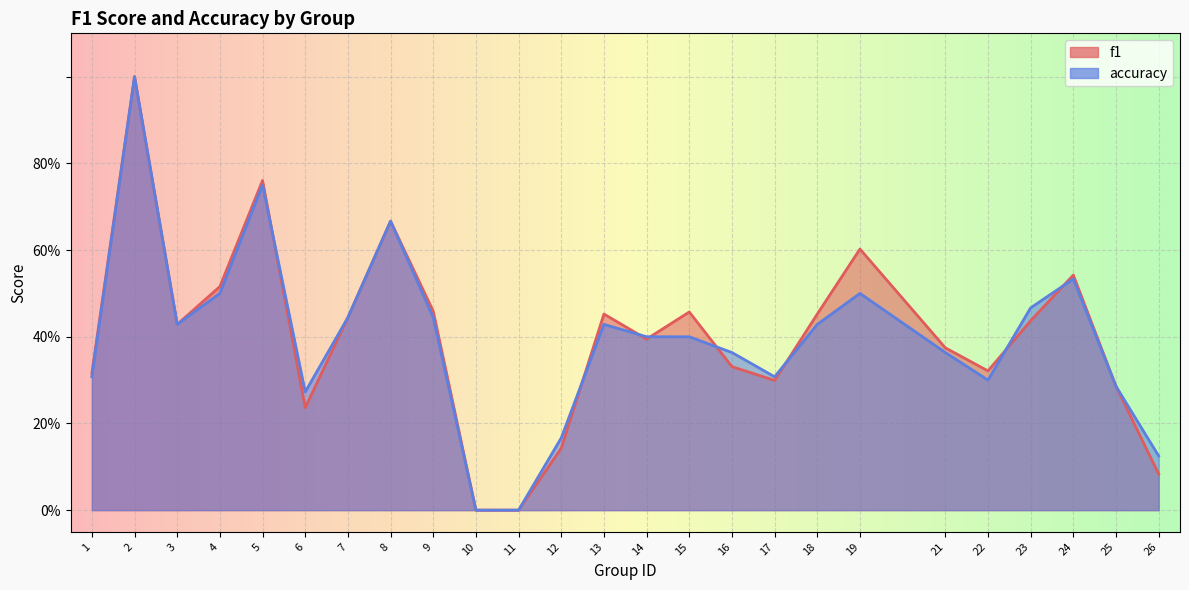

Which category has the highest value across all series?

2